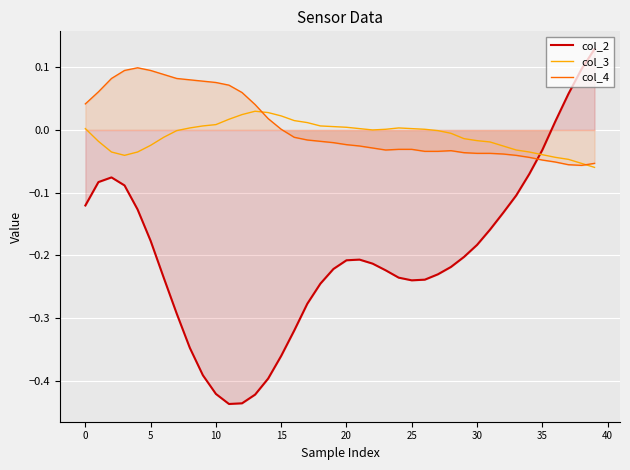

Which series has the widest spread of values?

col_2